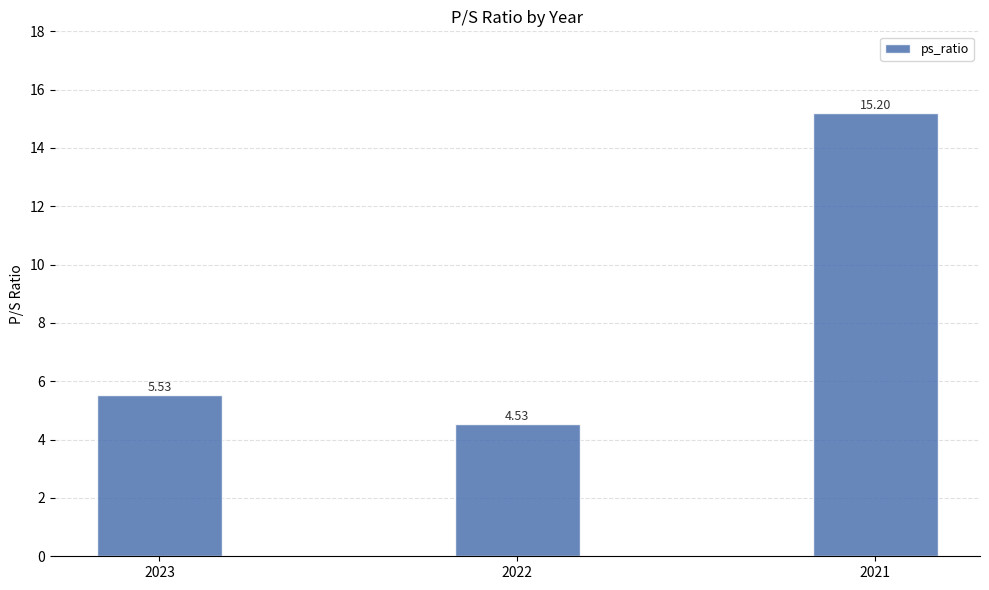

What is the average value?

8.4